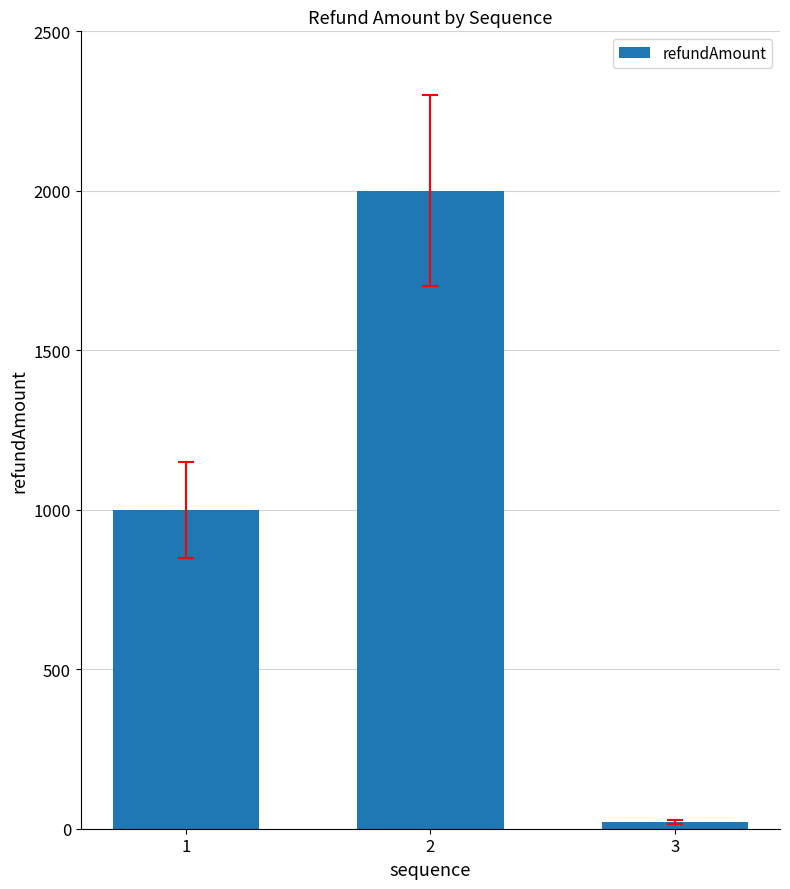

How many series are shown in this chart?

1